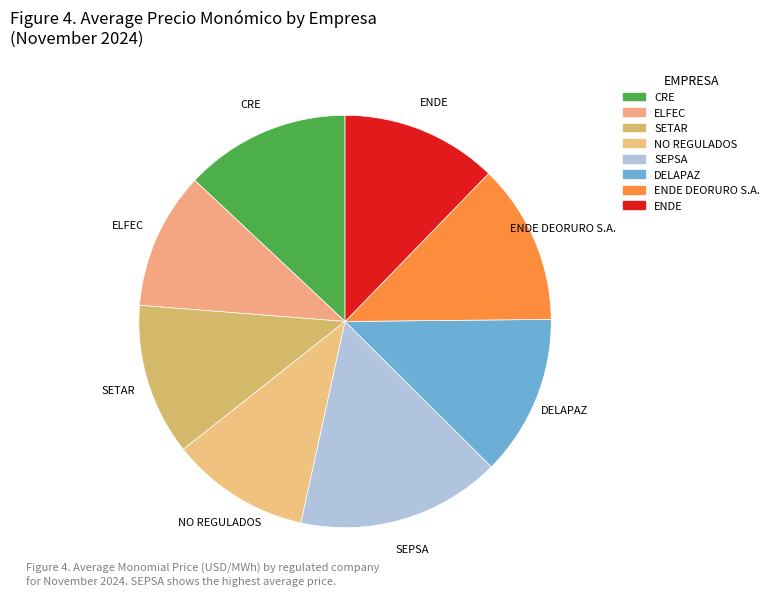

How many segments does this pie chart have?

8